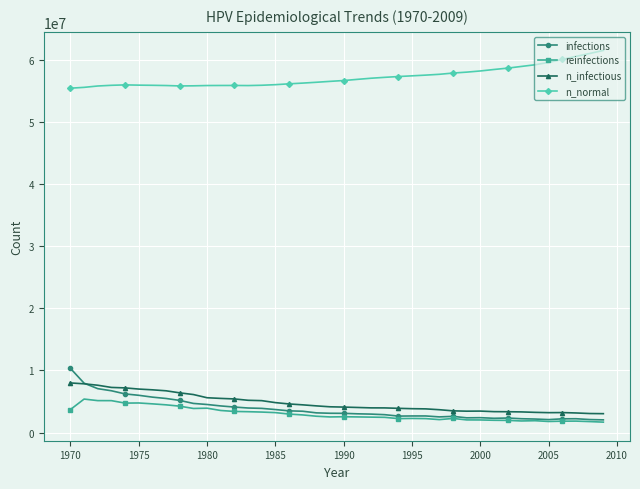

Count the number of categories in the chart.

40